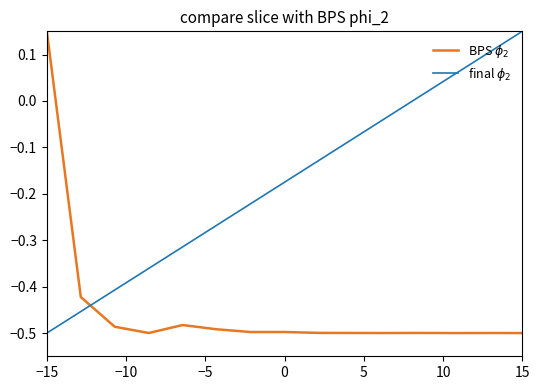

Rank the series by their average value, from lowest to highest.

BPS $\phi_2$, final $\phi_2$